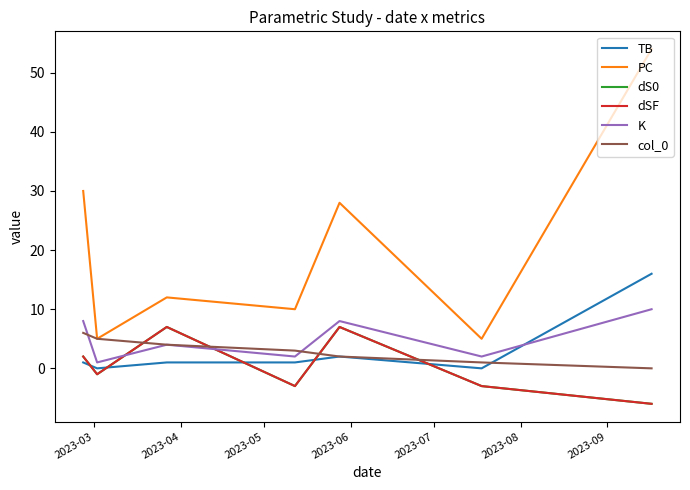

Does the chart have visible grid lines?

No